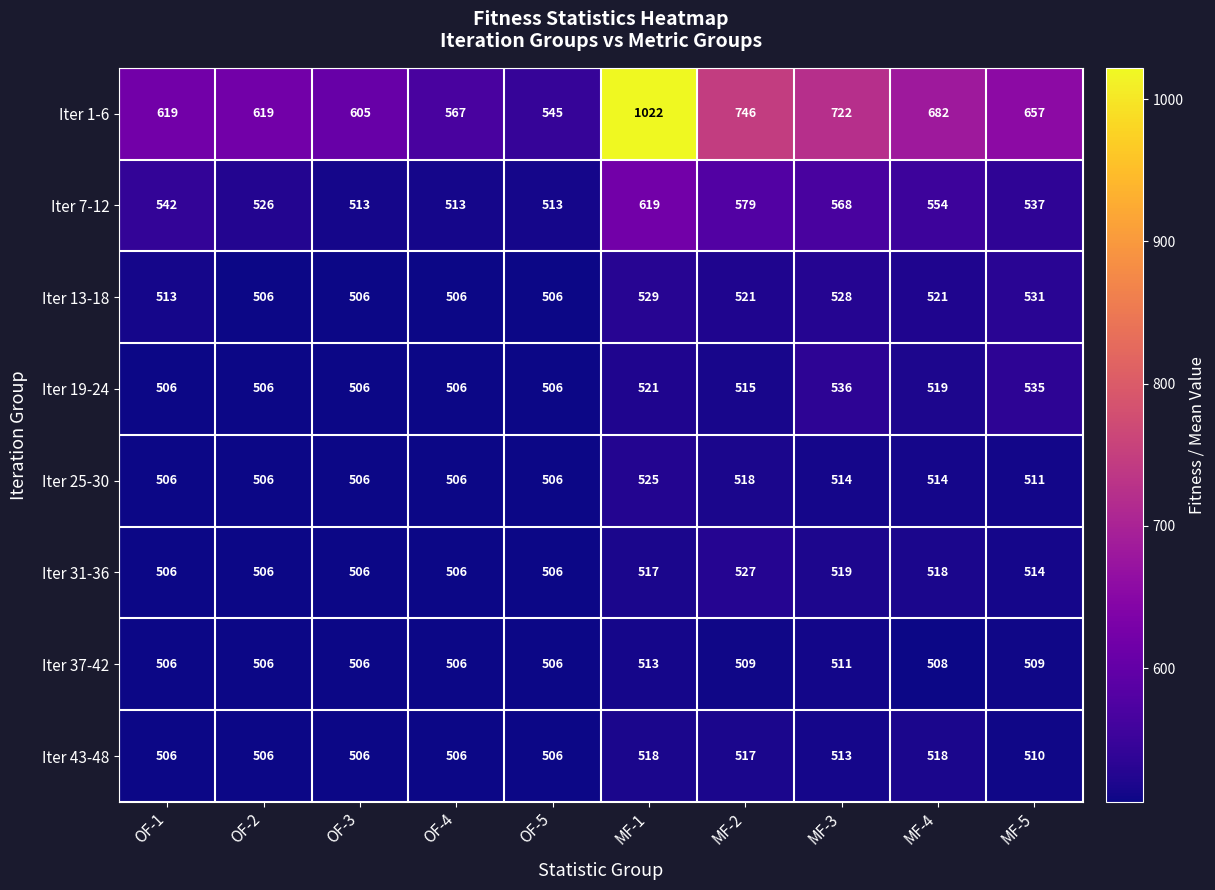

Between OF-2 and OF-5, which series saw the biggest shift?

Iter 1-6